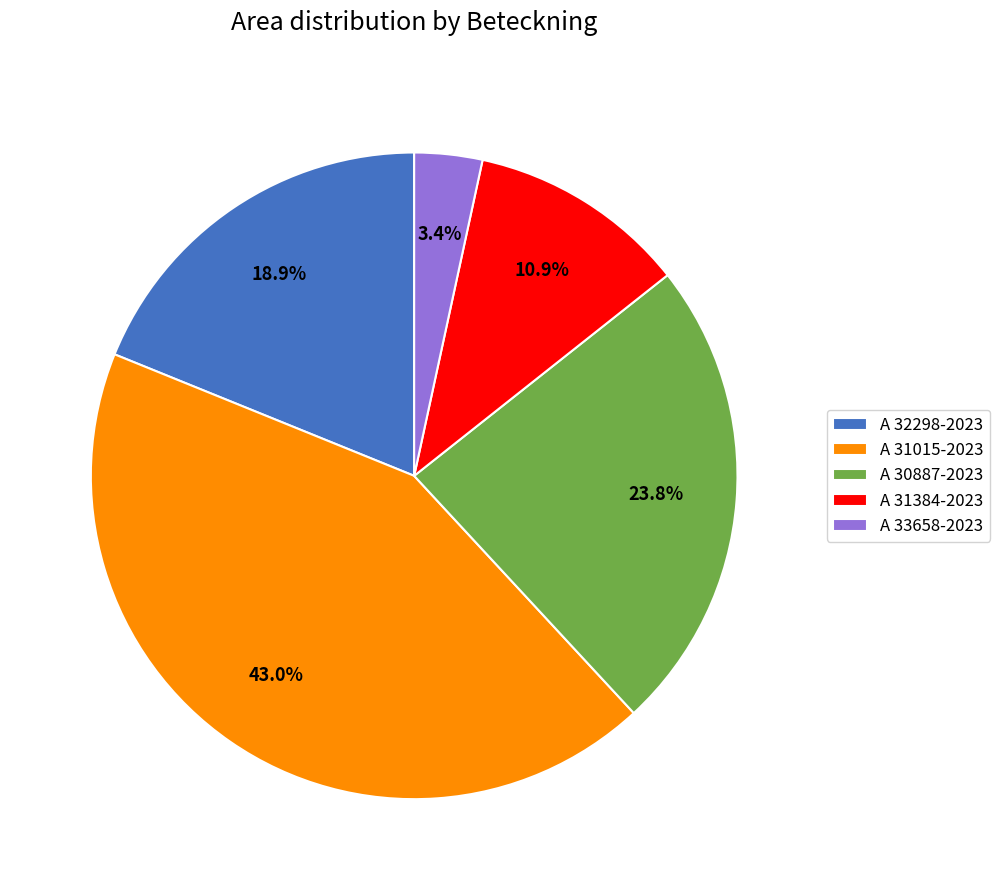

What percentage is the A 30887-2023 slice, to the nearest percent?

24%